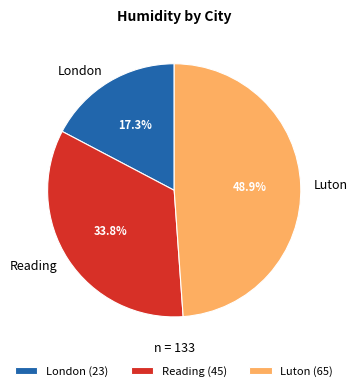

The Reading slice represents 34% of the pie. True or false?

True